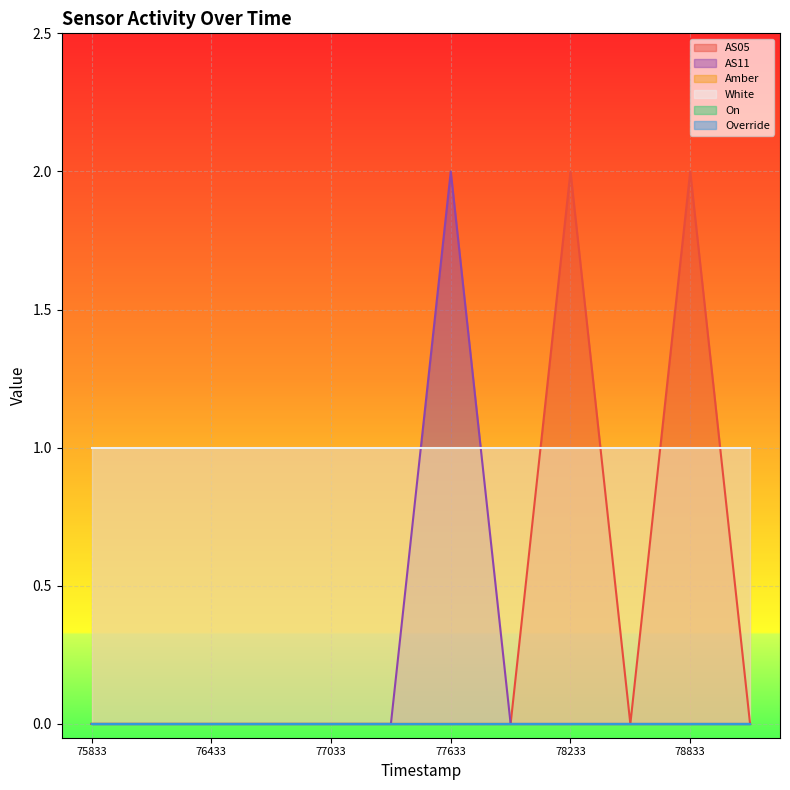

What value does the AS05 series have at 946878233?

2